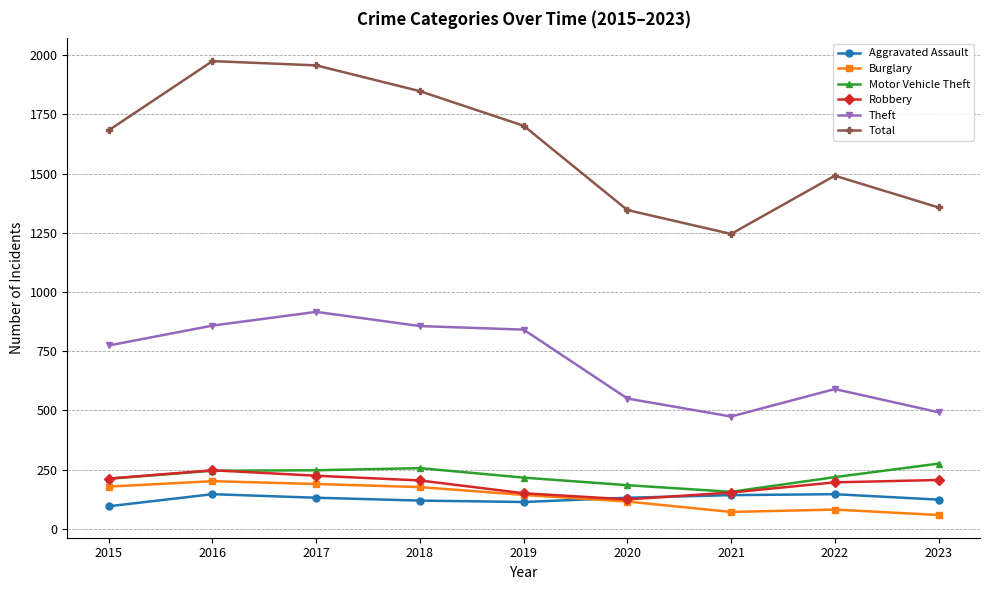

The value of Theft at 2015 is 774. True or false?

True